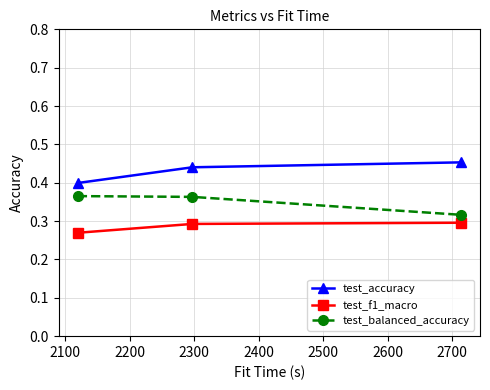

Count the test_f1_macro values in the range 0 to 1.

3